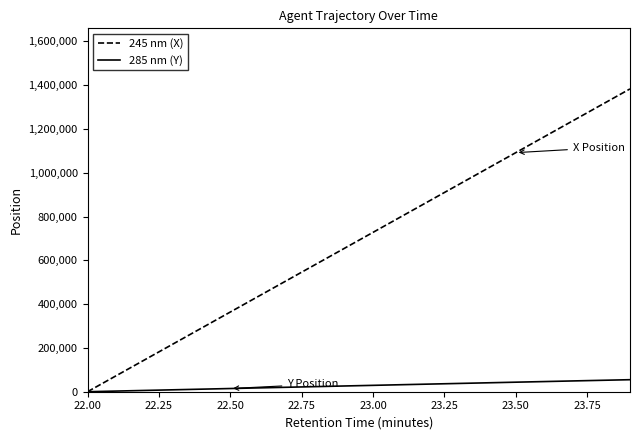

What is the highest value of the 285 nm (Y) series?

54900.0